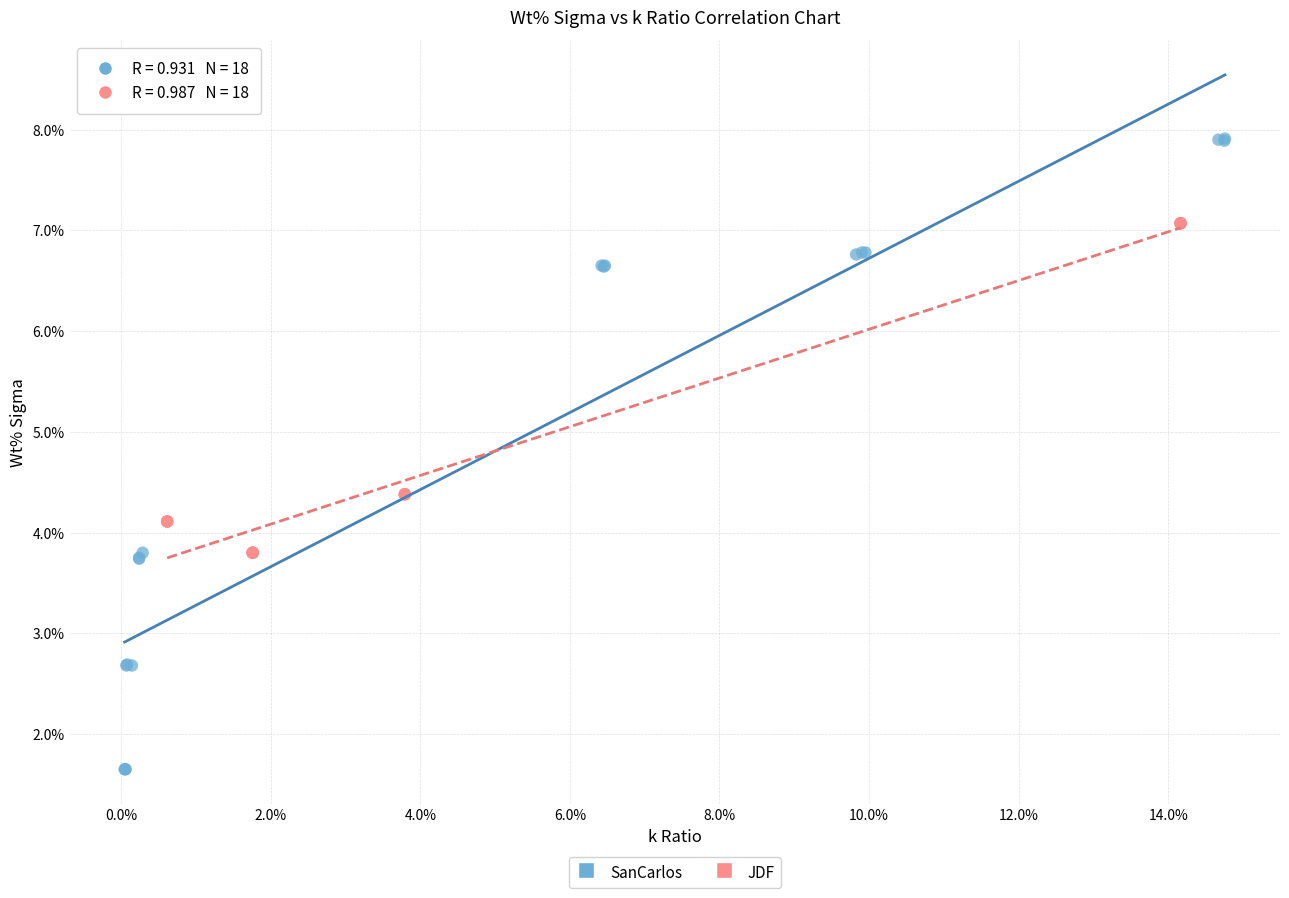

What are all the series names shown in the legend?

SanCarlos, JDF